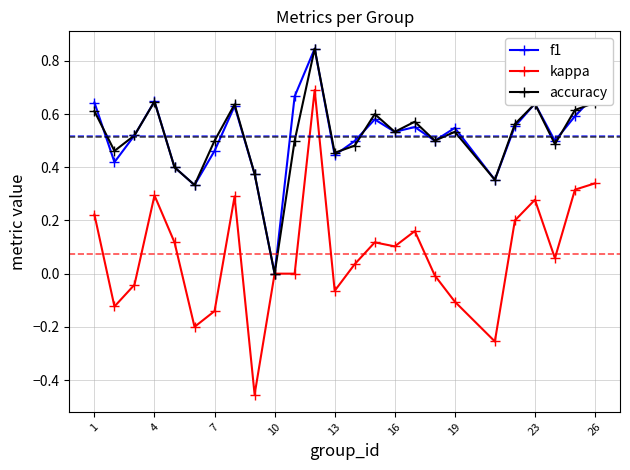

Which series has the largest range (max minus min)?

kappa